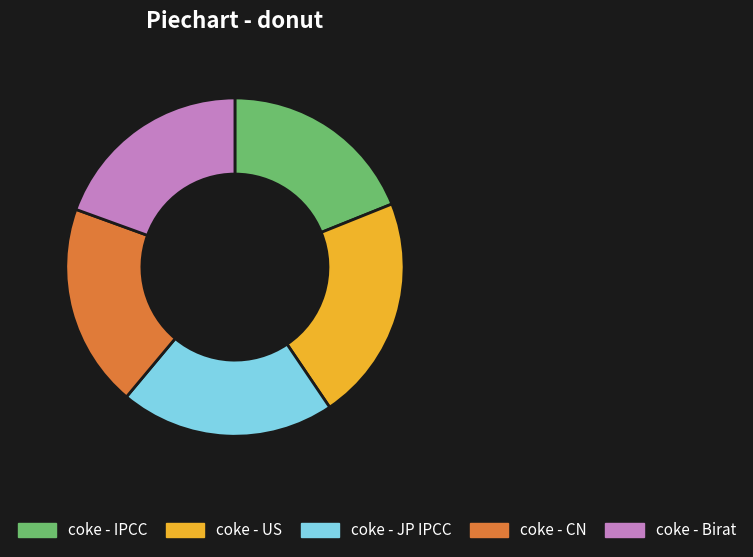

How many segments does this pie chart have?

5